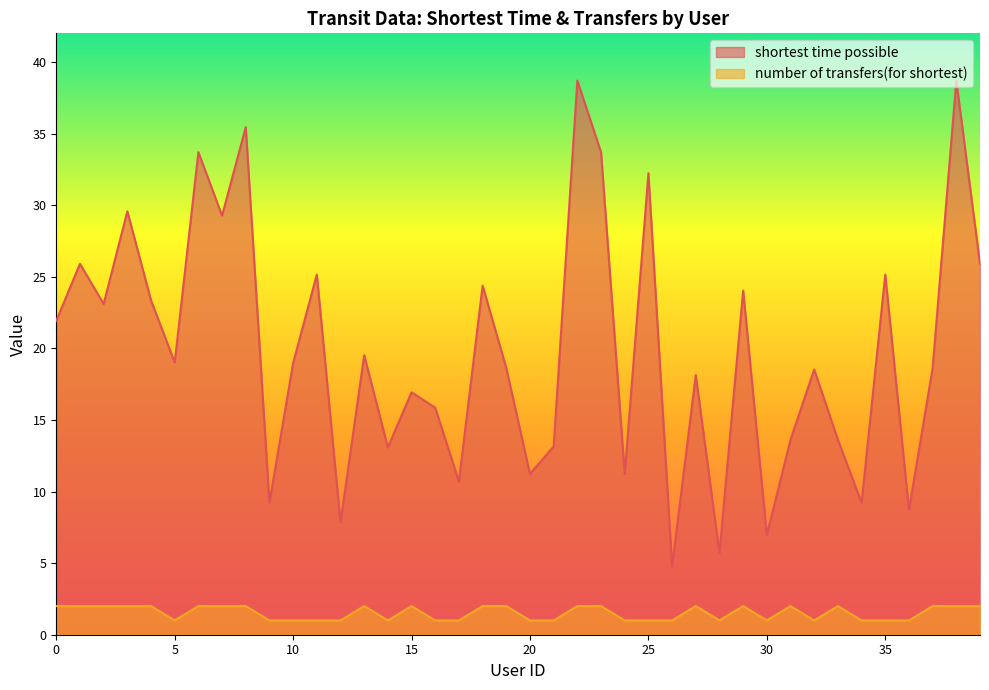

How many series are shown in this chart?

2